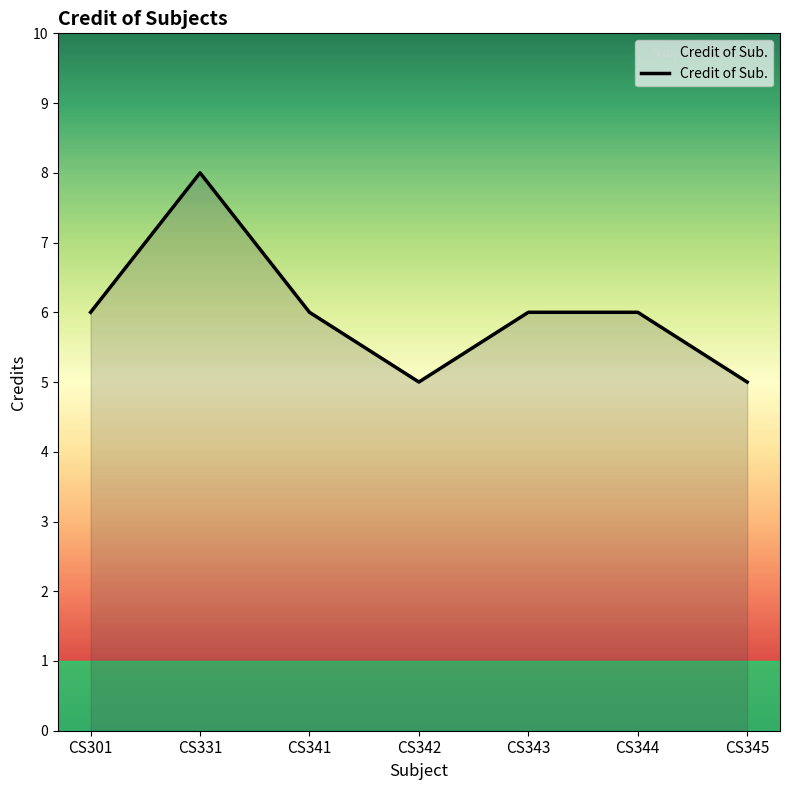

Reading left to right, what are all the values shown in this chart?

6	8	6	5	6	6	5